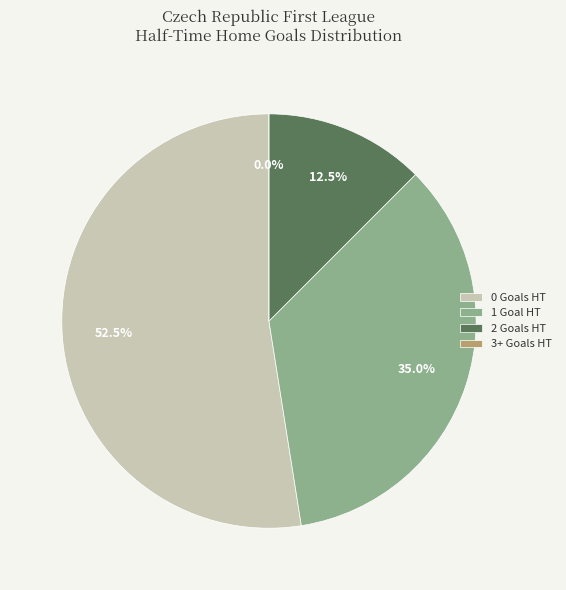

How many slices are in this pie chart?

4